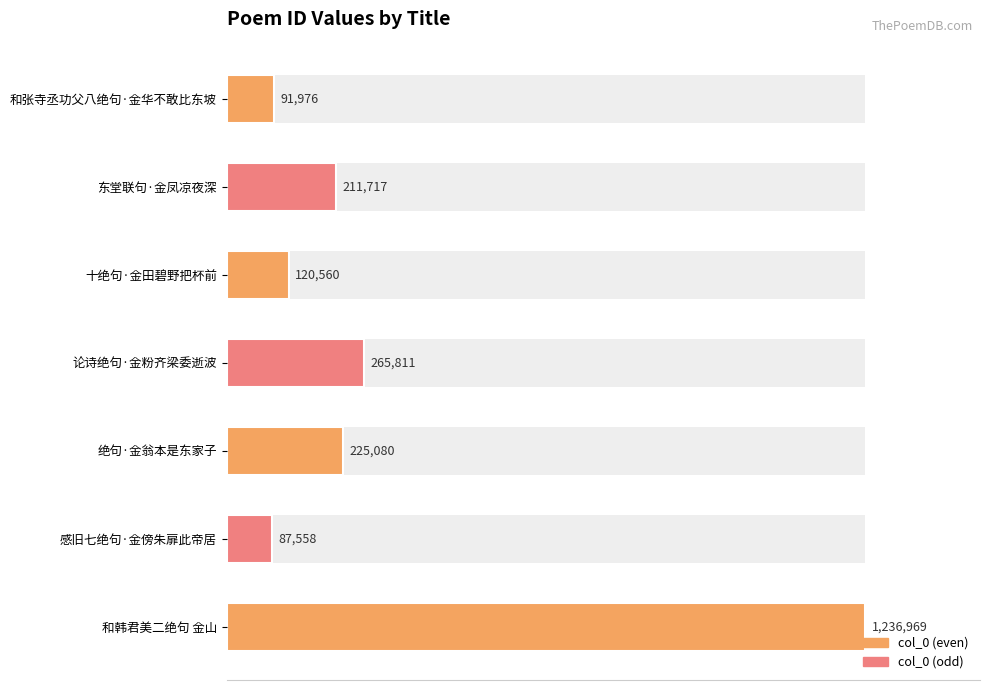

Does the chart contain stacked bars?

No